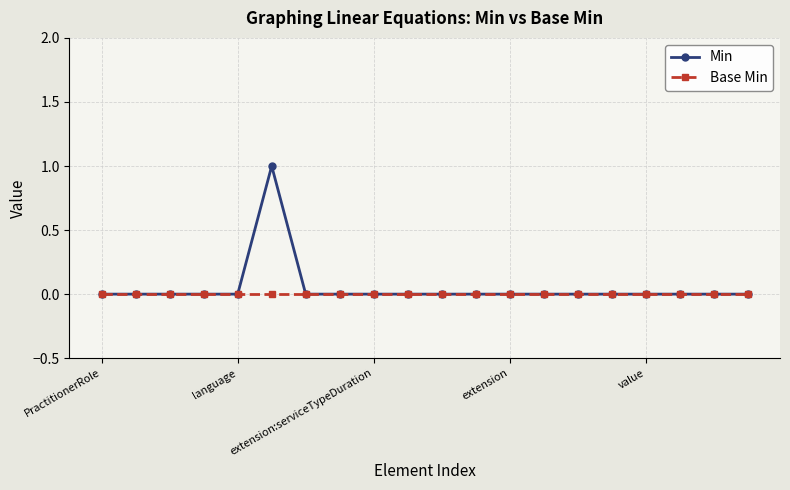

Which series has the largest range (max minus min)?

Min